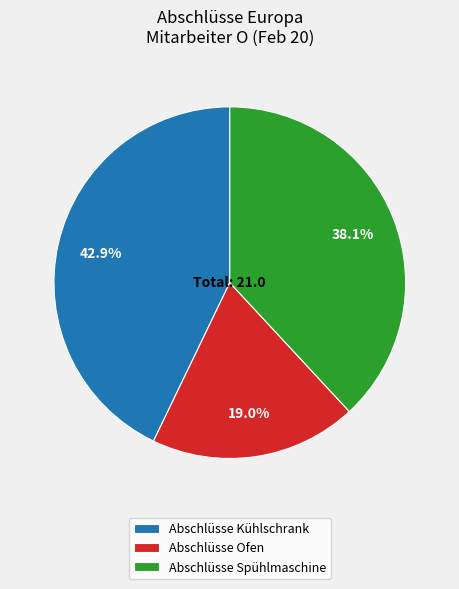

What is the ratio of the value at Abschlüsse Spühlmaschine to the value at Abschlüsse Ofen?

2.0